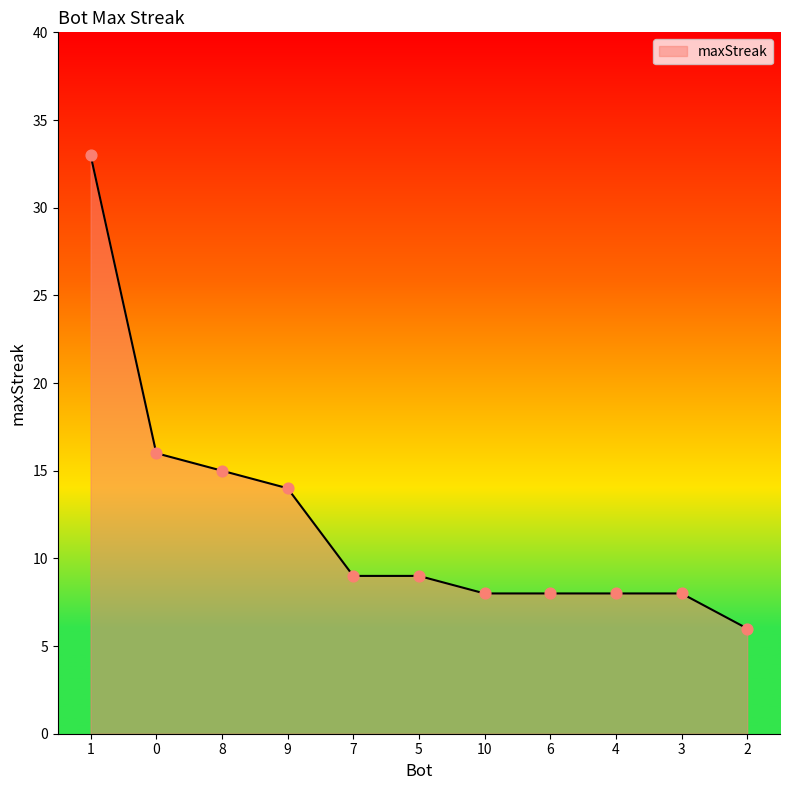

Which has a higher value, 8 or 4?

8